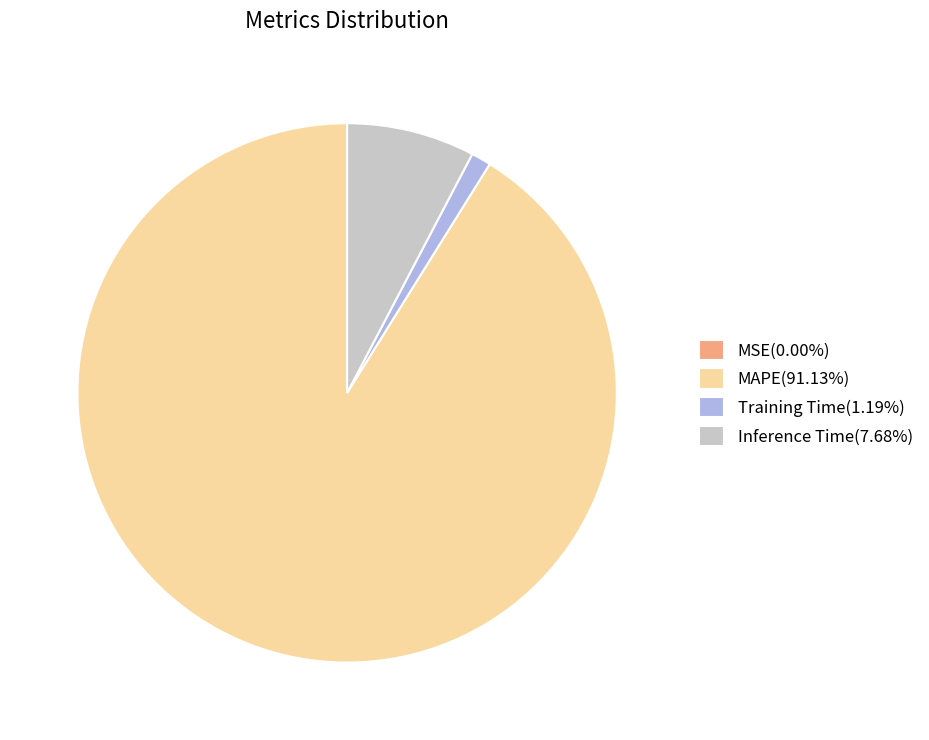

Is there any slice that represents more than half of the pie?

Yes